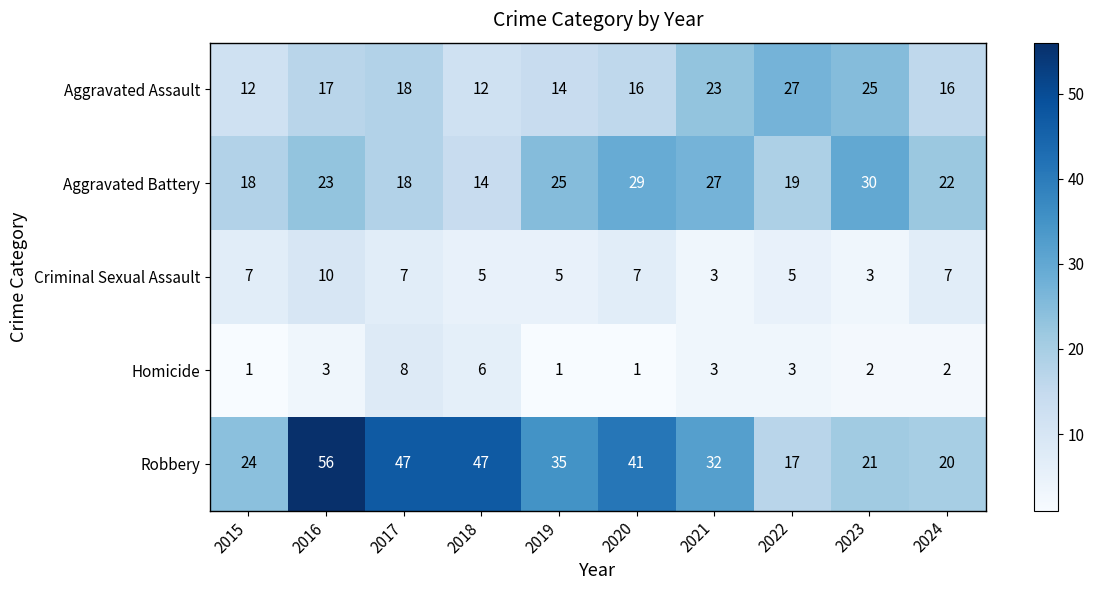

What is the sum of the Aggravated Battery values at 2018 and 2015?

32